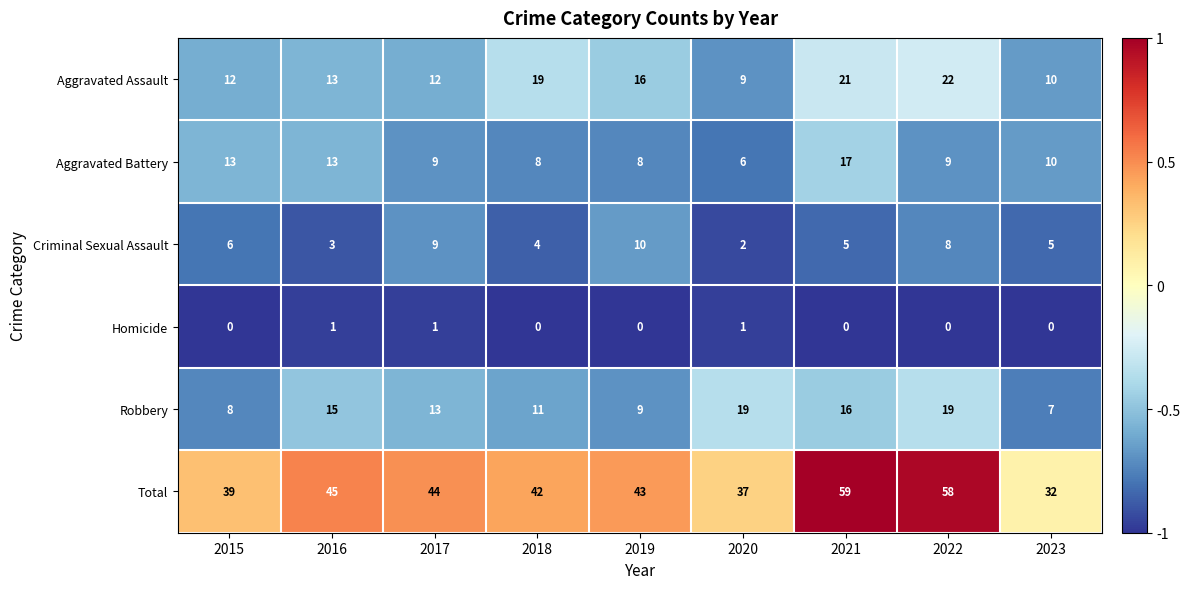

Rank the series by their maximum value, from highest to lowest.

Total, Aggravated Assault, Robbery, Aggravated Battery, Criminal Sexual Assault, Homicide